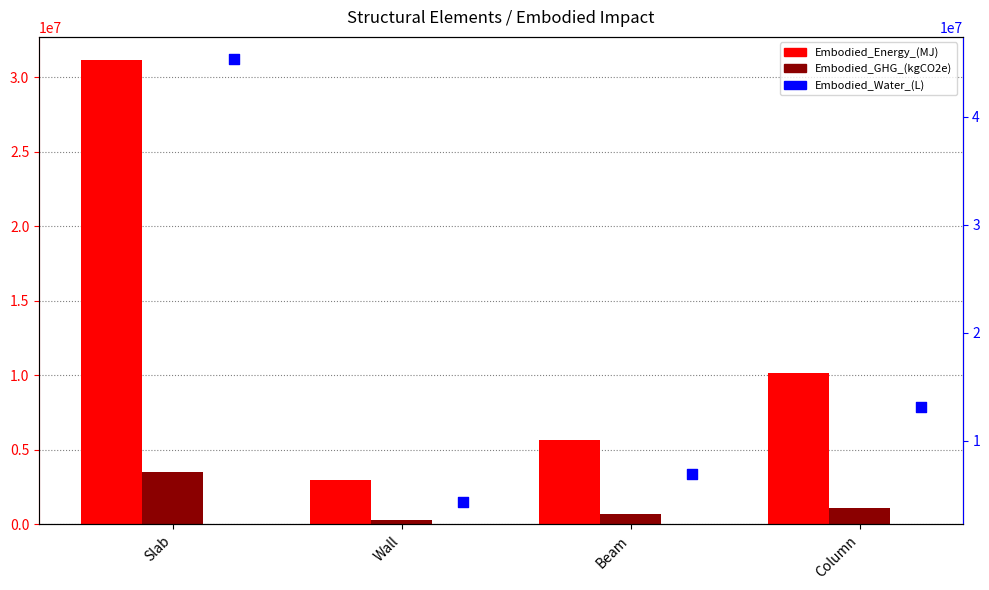

Which series has the largest total across all categories?

Embodied_Water_(L)